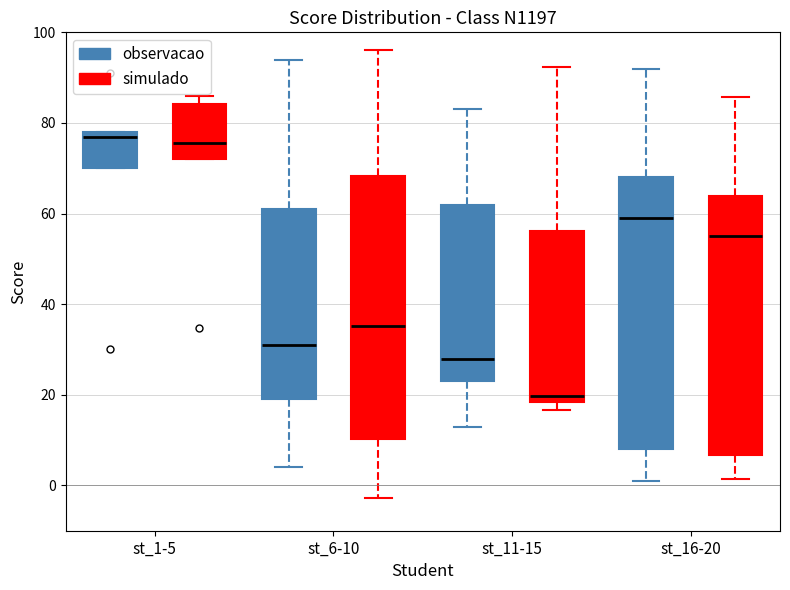

Where is the lower edge of the box for st_1-5 (observacao) on the y-axis? The values are not printed on the chart, so give them approximately, as read against the axis.

70